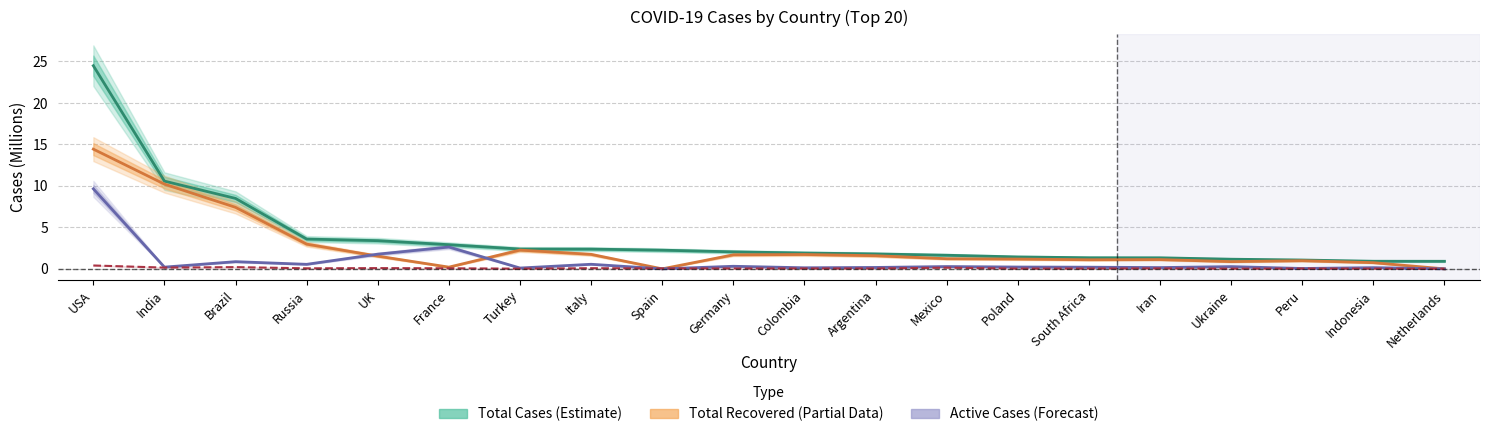

What position from the right is Italy?

13